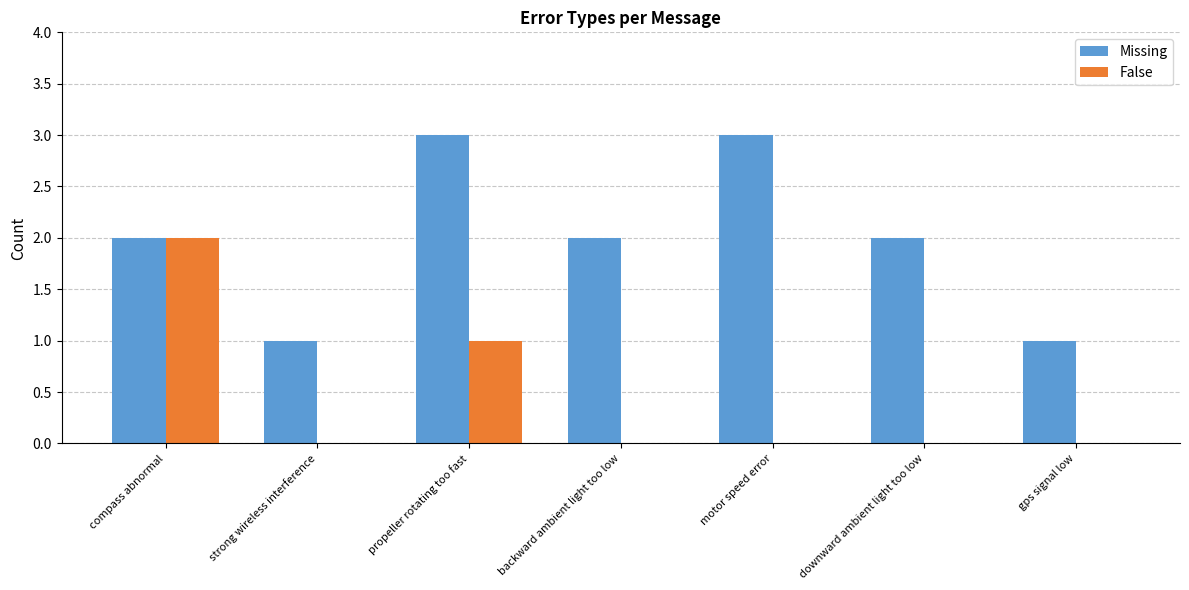

Between compass abnormal and strong wireless interference, which series saw the biggest shift?

False